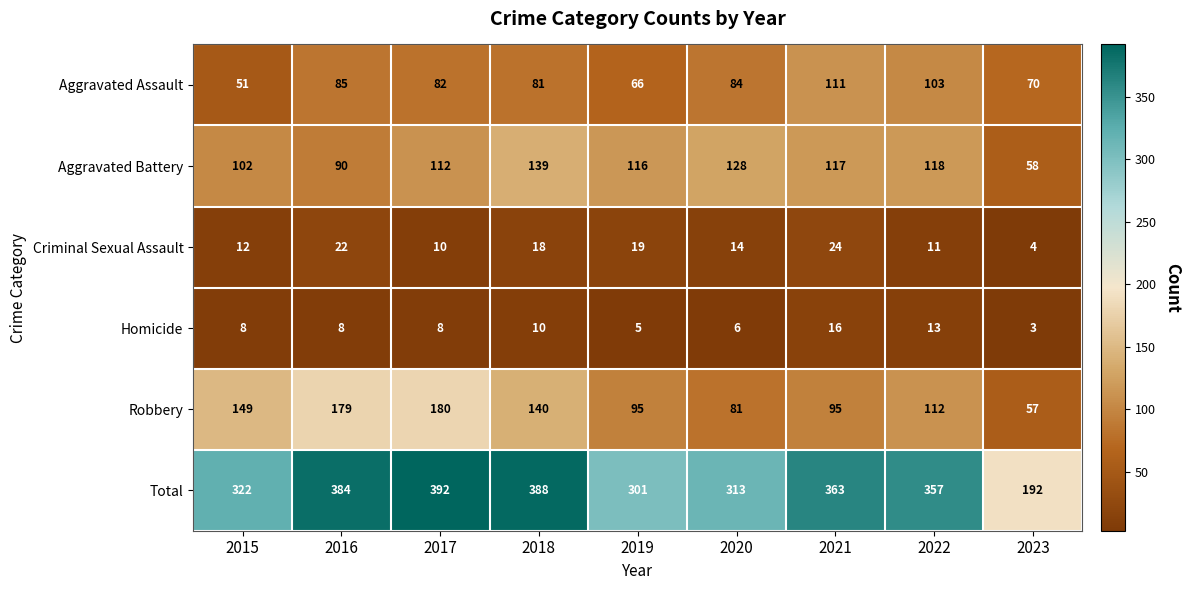

What is the smallest value displayed?

3